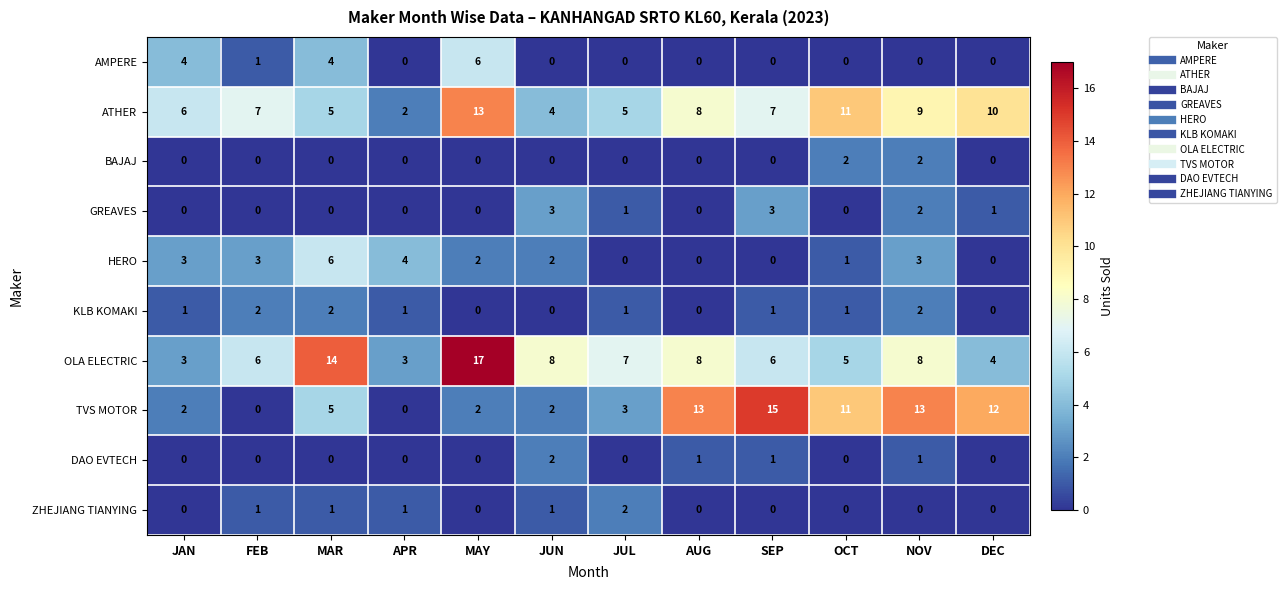

How many categories are shown in the chart?

12